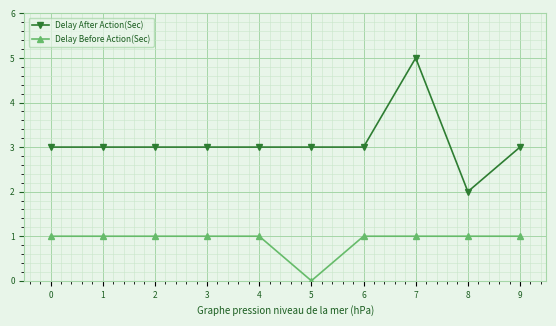

Which series changed the most between 0 and 8?

Delay After Action(Sec)